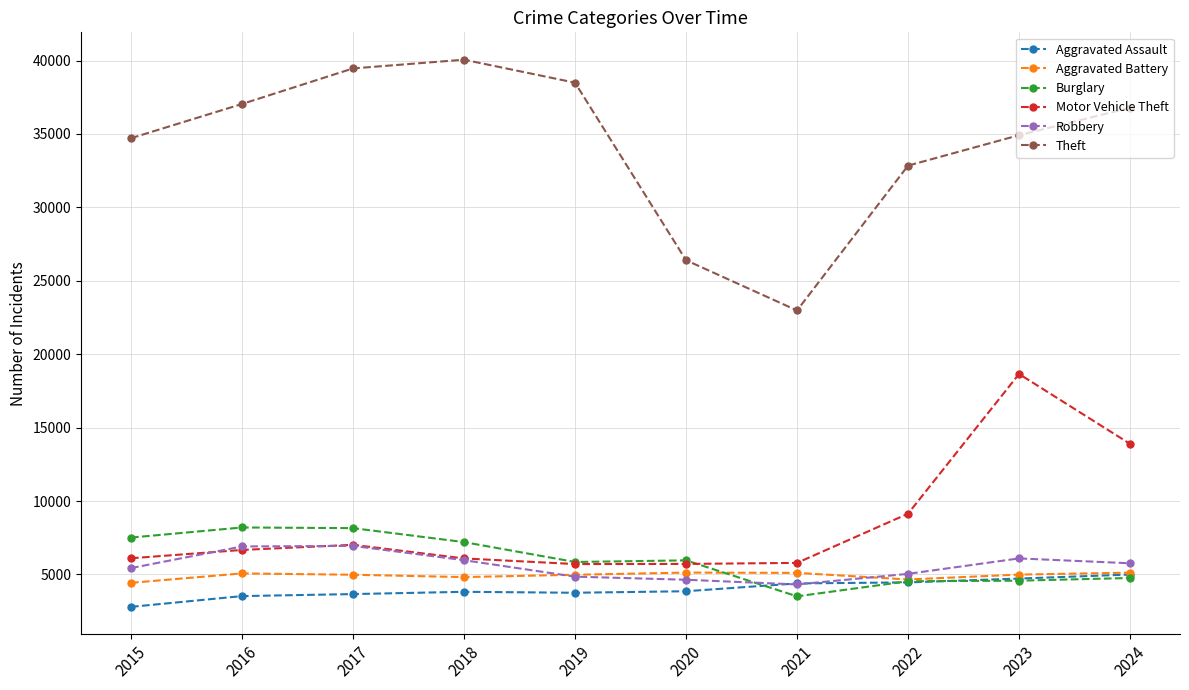

Between 2016 and 2021, which series saw the biggest shift?

Theft